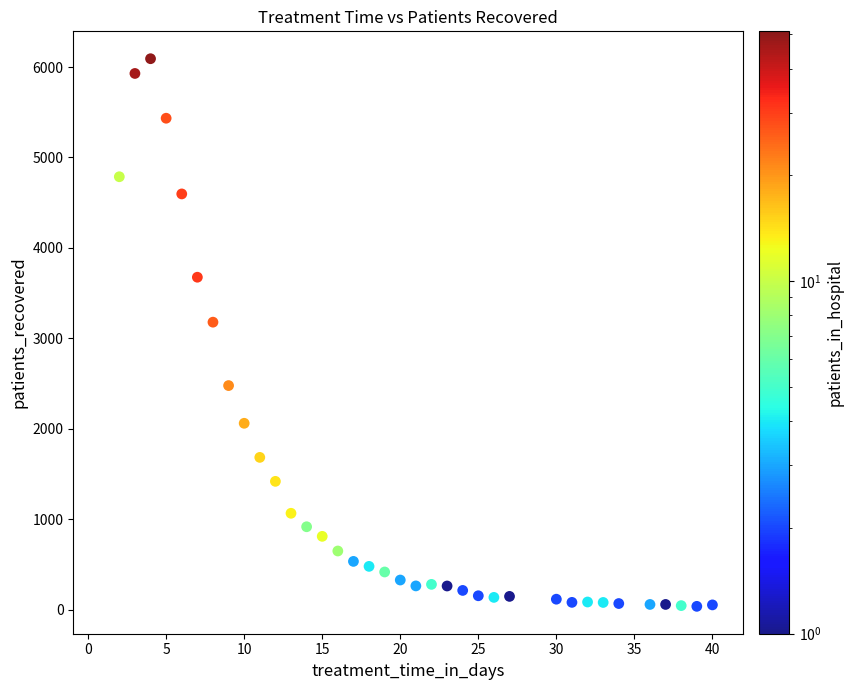

What is the range of Y values (max minus min)?

6055